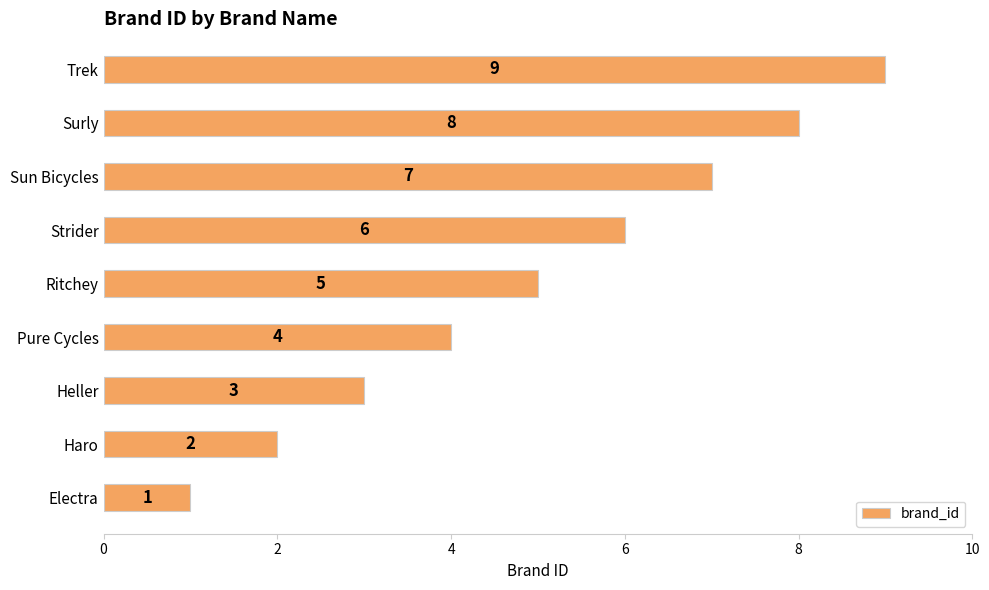

At which label is the value closest to 5?

Ritchey